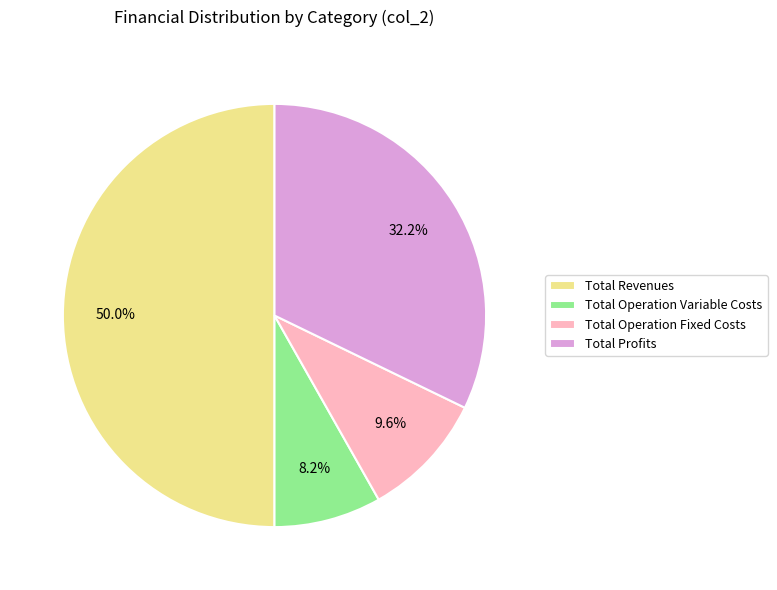

Approximately how many times larger is the value at Total Profits compared to Total Revenues?

0.6